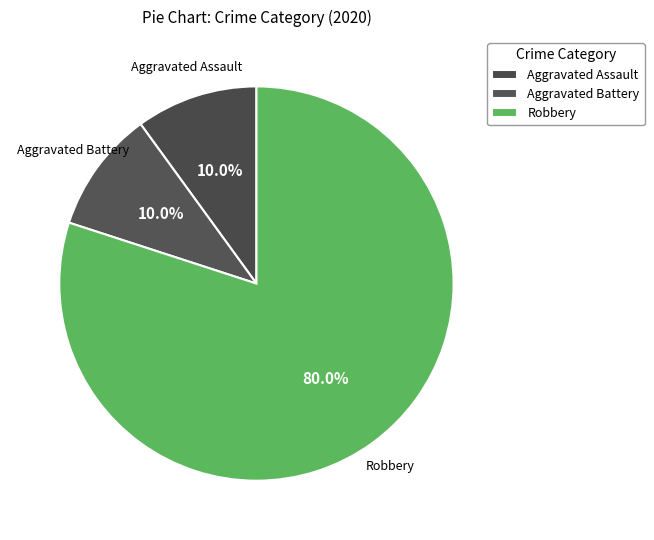

Is the sum of Robbery and Aggravated Assault greater than half?

Yes